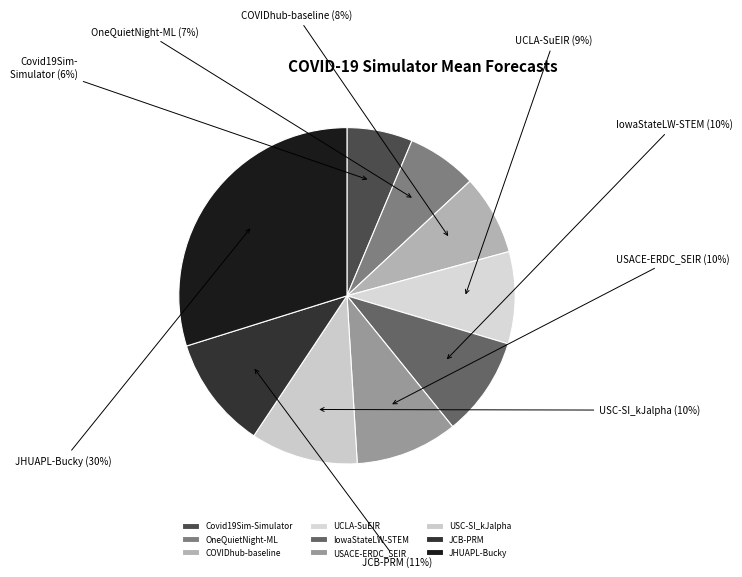

How many slices are in this pie chart?

9